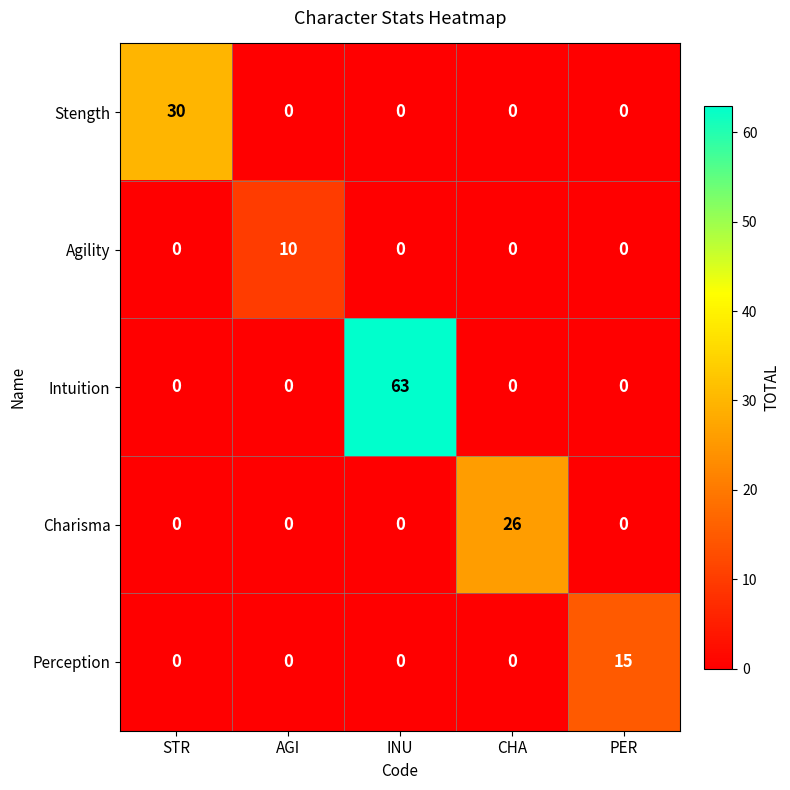

At how many categories does at least one series exceed 47?

1